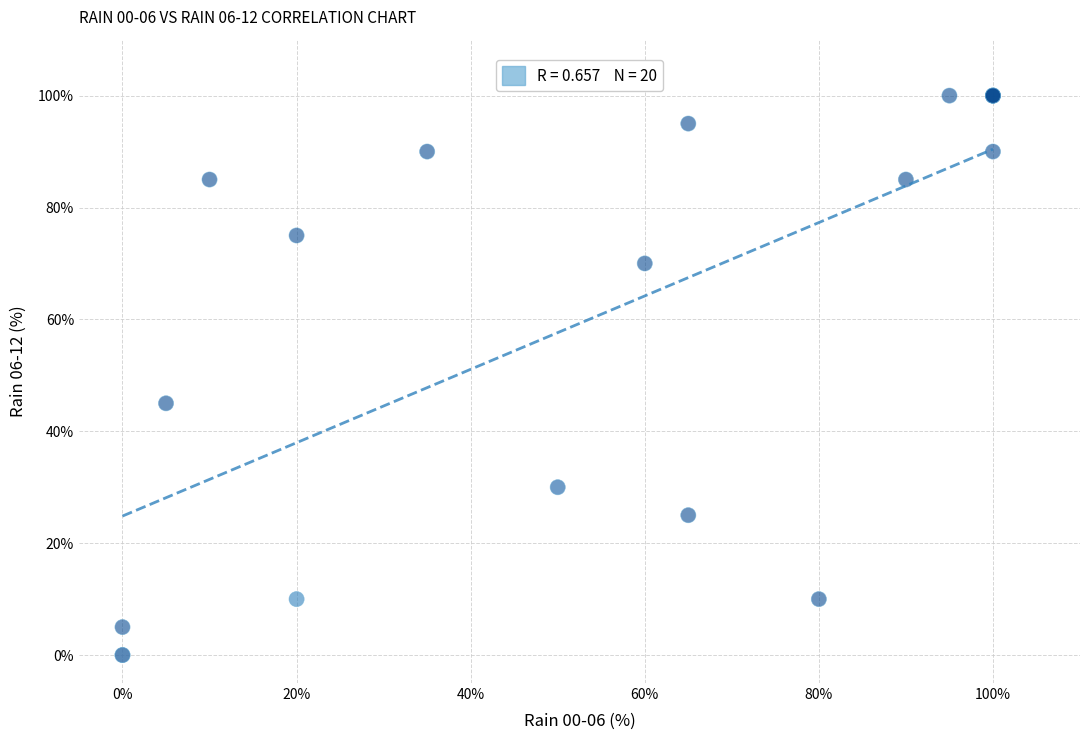

What Y value in the scatter plot is closest to 50?

45